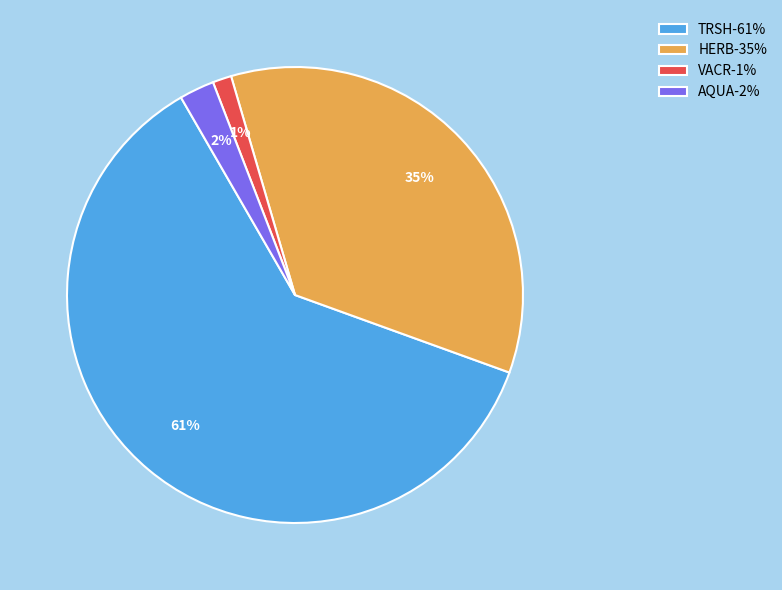

Is it true that HERB-35% is 35% of the pie?

True